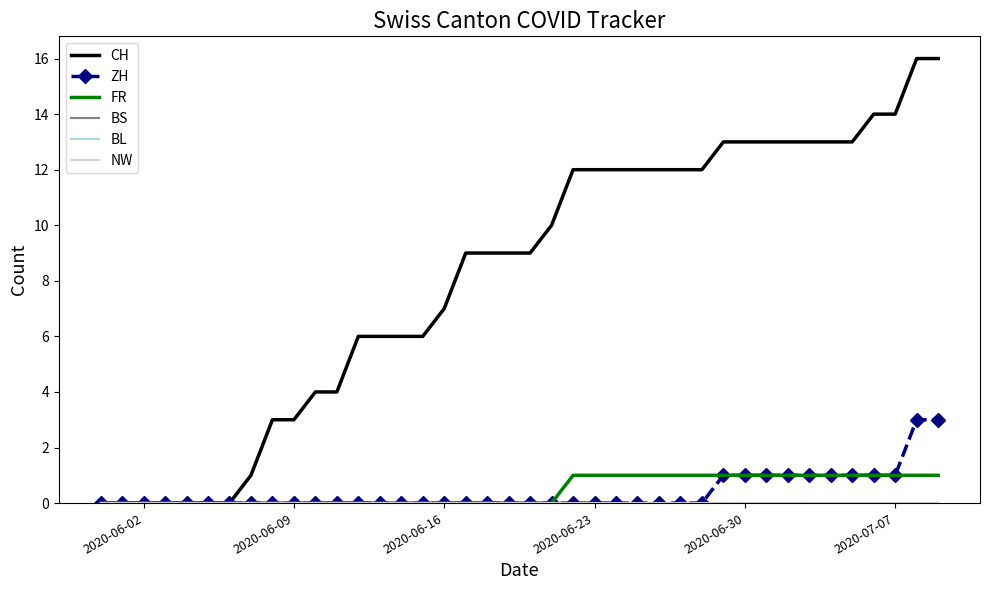

Reading left to right, what are all the values shown in this chart?

CH: 0	0	0	0	0	0	0	1	3	3	4	4	6	6	6	6	7	9	9	9	9	10	12	12	12	12	12	12	12	13	13	13	13	13	13	13	14	14	16	16
ZH: 0	0	0	0	0	0	0	0	0	0	0	0	0	0	0	0	0	0	0	0	0	0	0	0	0	0	0	0	0	1	1	1	1	1	1	1	1	1	3	3
FR: 0	0	0	0	0	0	0	0	0	0	0	0	0	0	0	0	0	0	0	0	0	0	1	1	1	1	1	1	1	1	1	1	1	1	1	1	1	1	1	1
BS: 0	0	0	0	0	0	0	0	0	0	0	0	0	0	0	0	0	0	0	0	0	0	0	0	0	0	0	0	0	0	0	0	0	0	0	0	0	0	0	0
BL: 0	0	0	0	0	0	0	0	0	0	0	0	0	0	0	0	0	0	0	0	0	0	0	0	0	0	0	0	0	0	0	0	0	0	0	0	0	0	0	0
NW: 0	0	0	0	0	0	0	0	0	0	0	0	0	0	0	0	0	0	0	0	0	0	0	0	0	0	0	0	0	0	0	0	0	0	0	0	0	0	0	0